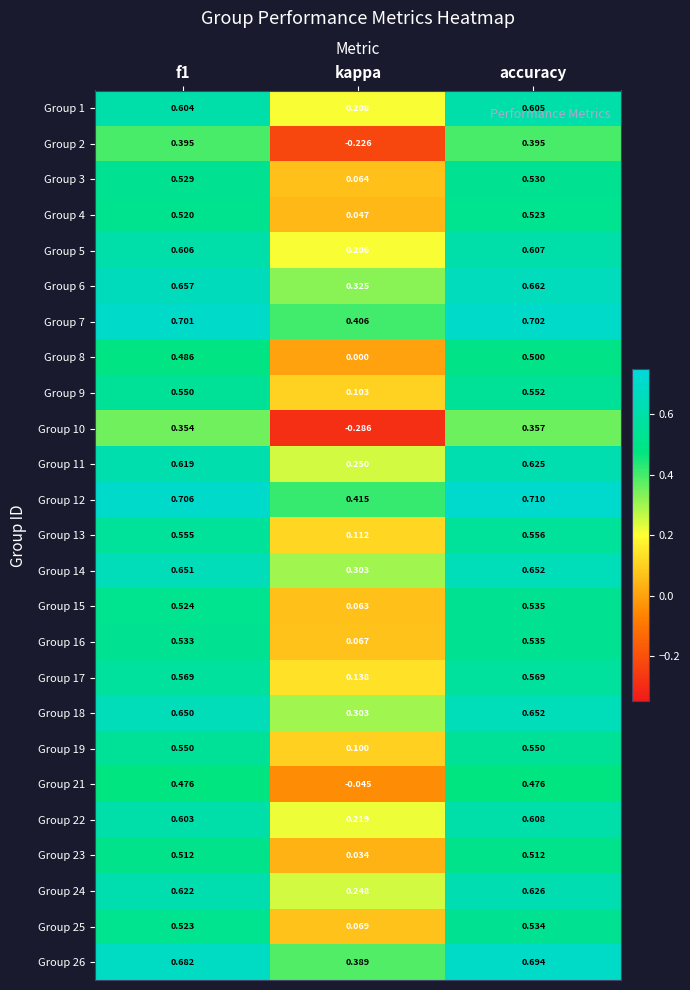

Where is Group 14 nearest to the value 0?

kappa